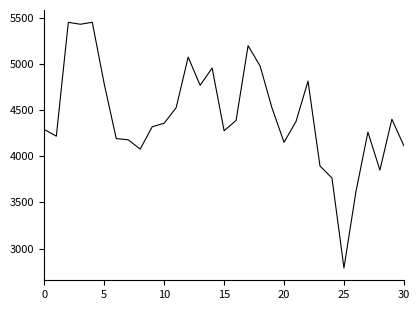

What is the difference between the maximum and second lowest values?

1832.6